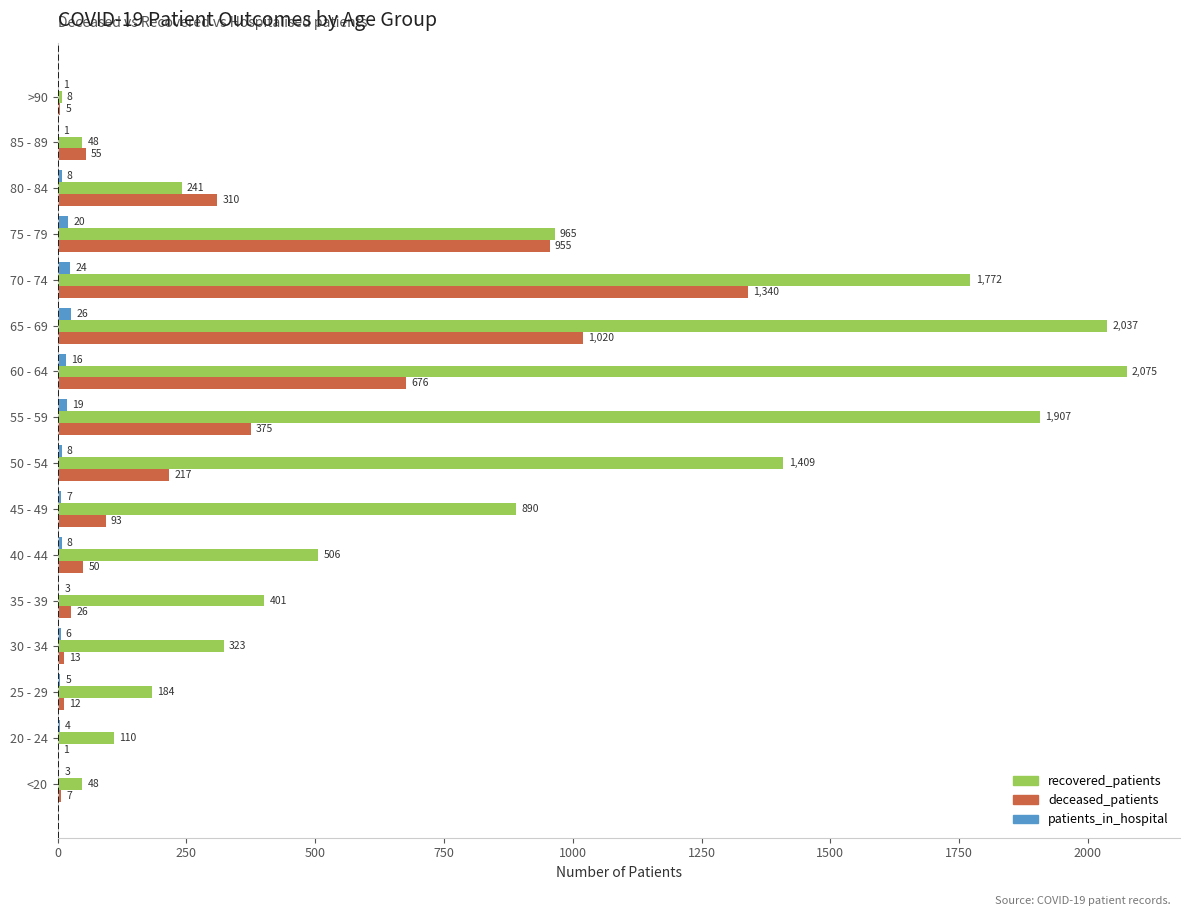

Where is recovered_patients nearest to the value 1041?

75 - 79